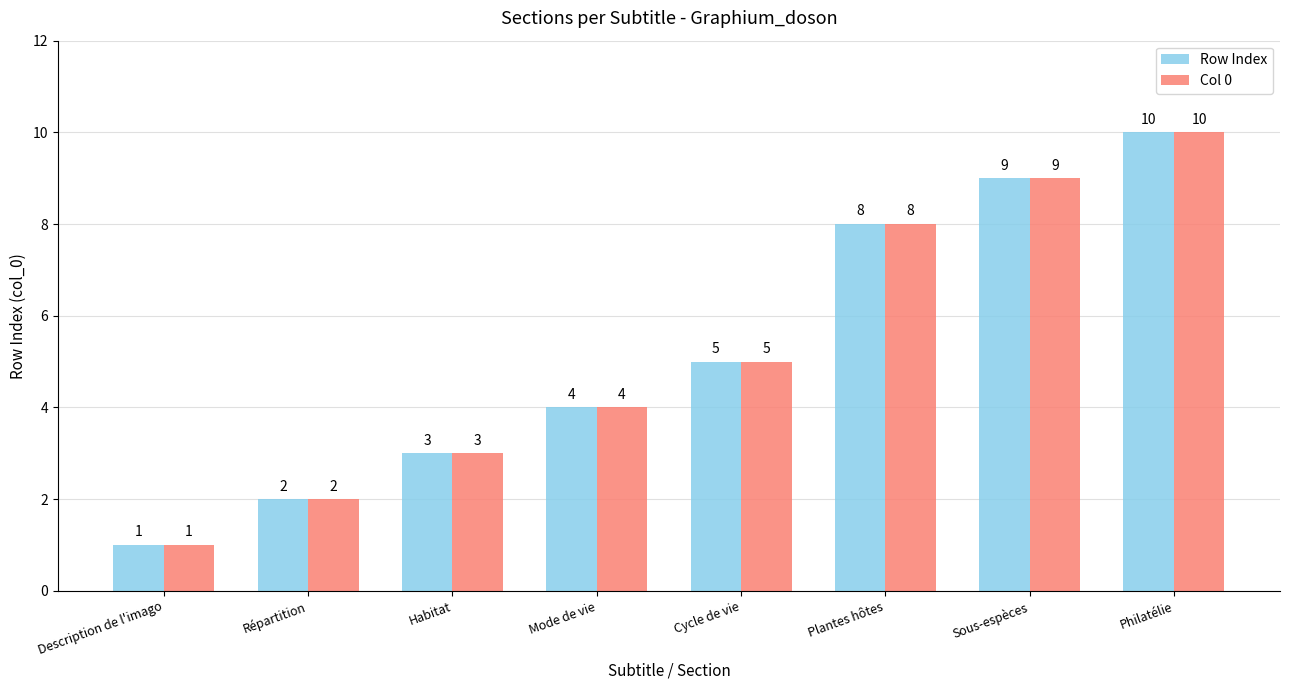

Which label corresponds to the largest value in the chart?

Philatélie